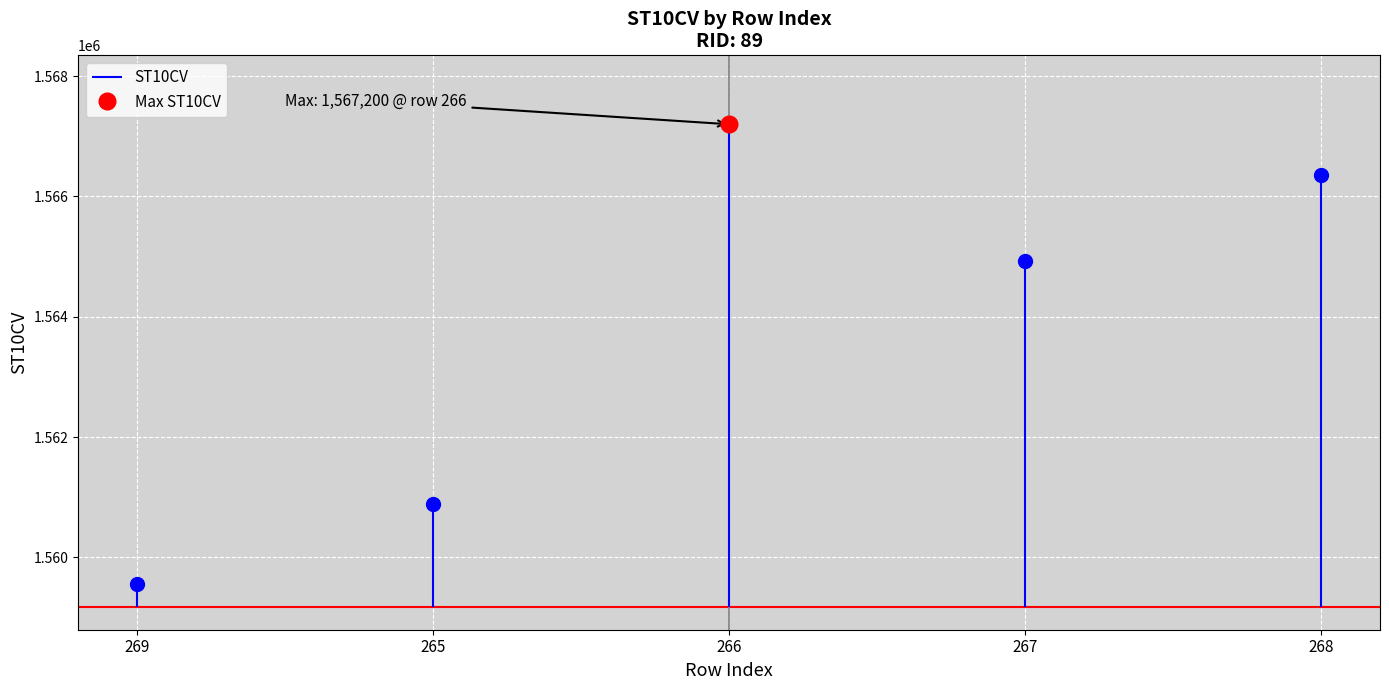

At which category is the sum across all series the highest?

266